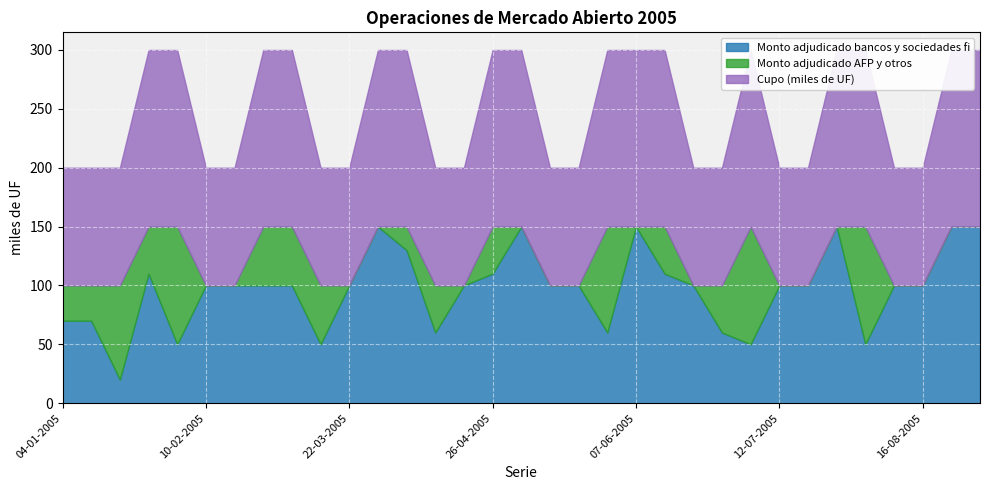

What is the difference between the maximum and minimum values in the Monto adjudicado bancos y sociedades fi series?

130